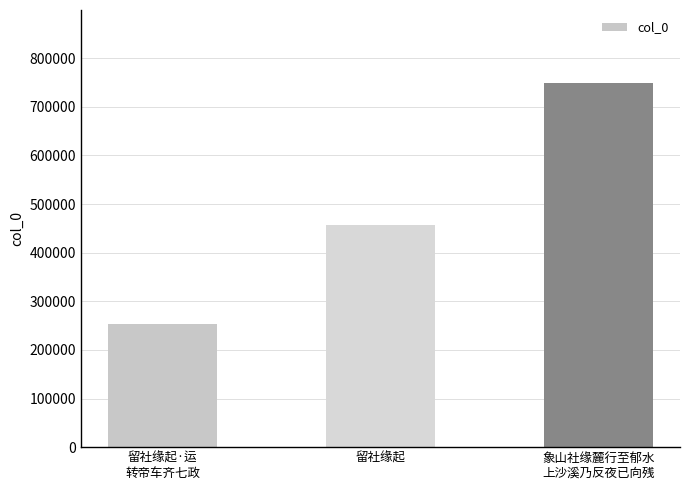

List the labels in order of value, largest first.

象山社缘麓行至郁水
上沙溪乃反夜已向残, 留社缘起, 留社缘起·运
转帝车齐七政